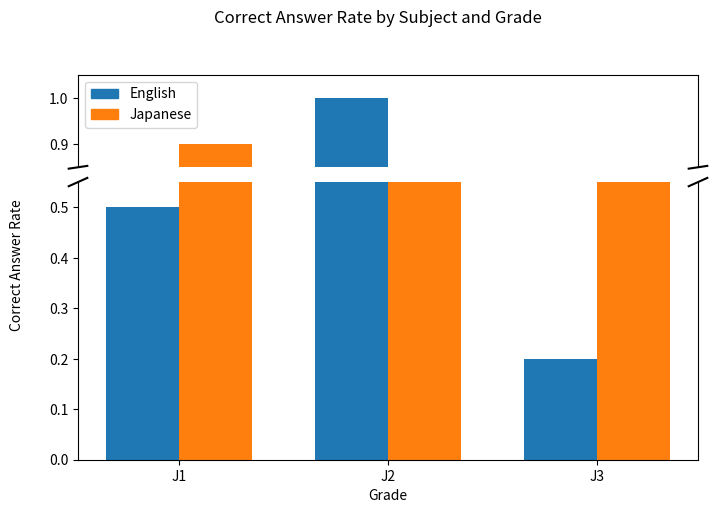

List the labels in order of English value, smallest first.

J3, J1, J2